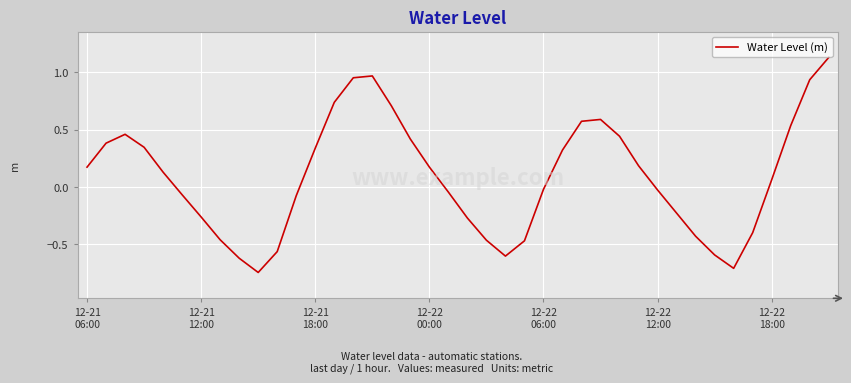

How many values are below zero?

19